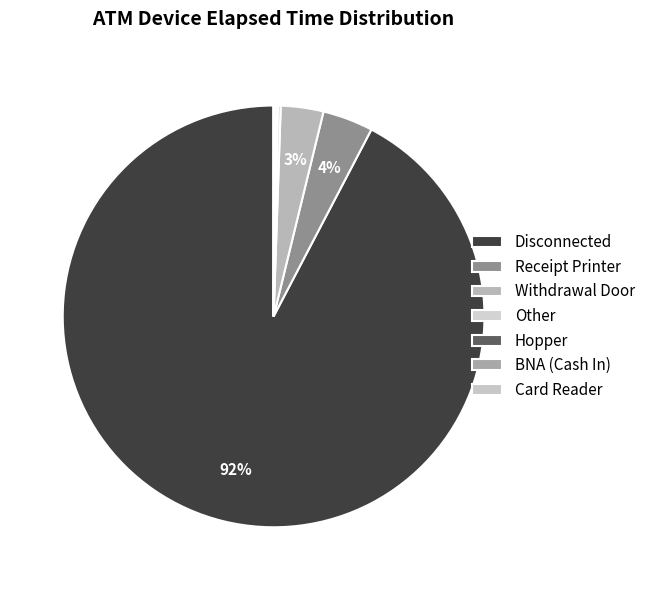

Which slice is the largest?

Disconnected